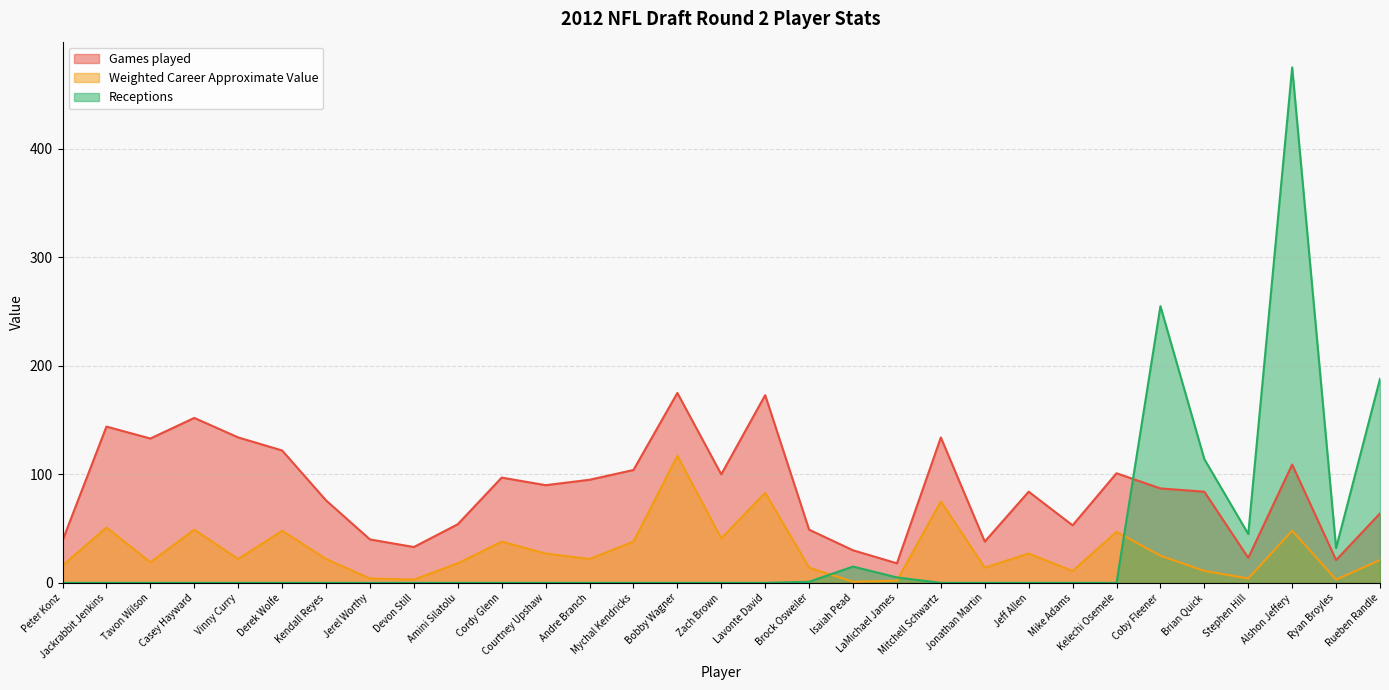

What is the spread (max minus min) of values at Alshon Jeffery?

427